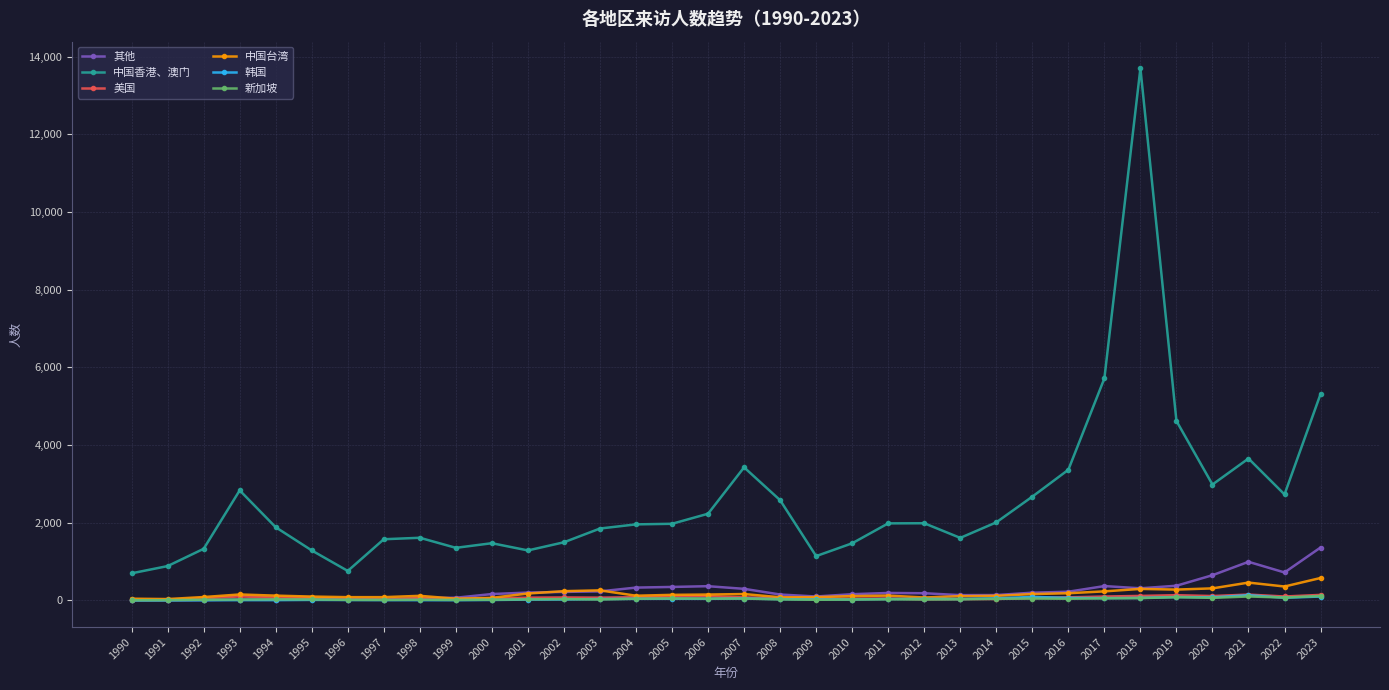

At which label does 中国香港、澳门 first exceed 1974?

1993